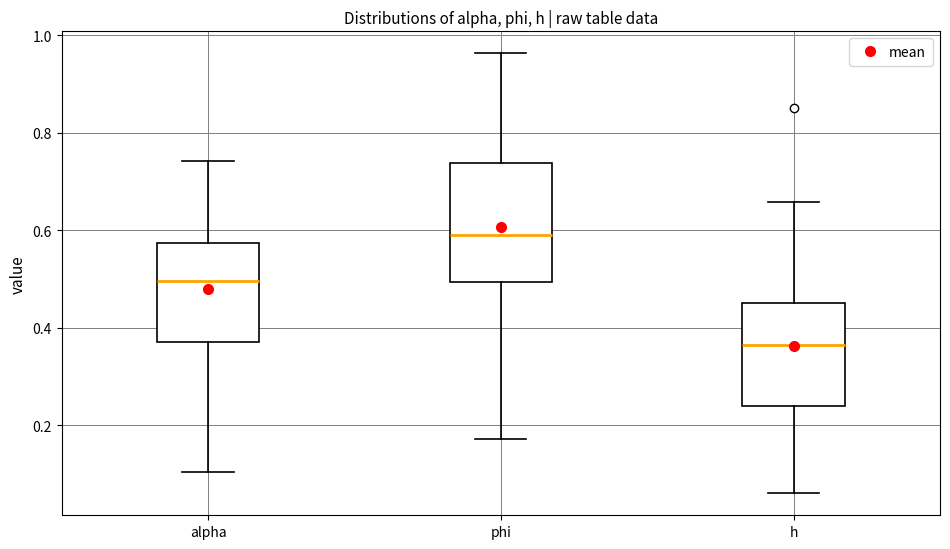

Which box is the tallest, from its lower edge to its upper edge?

phi